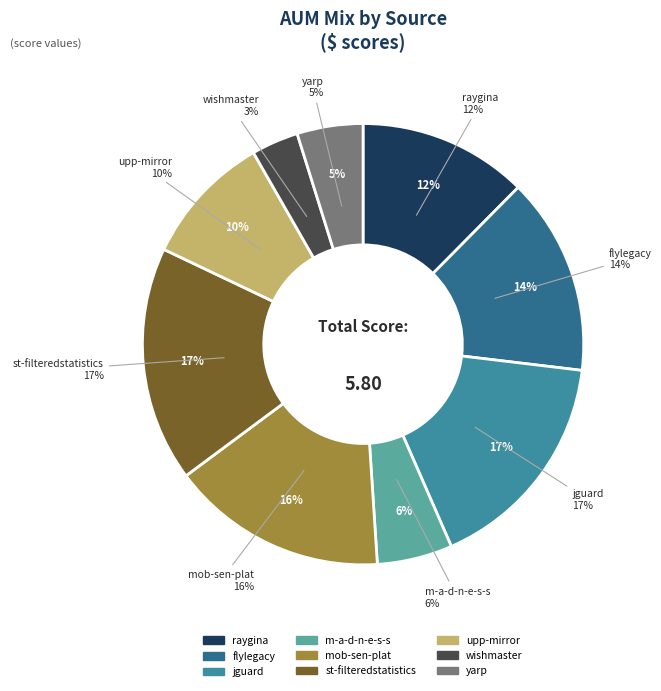

To the nearest percent, what is the average slice percentage?

11%